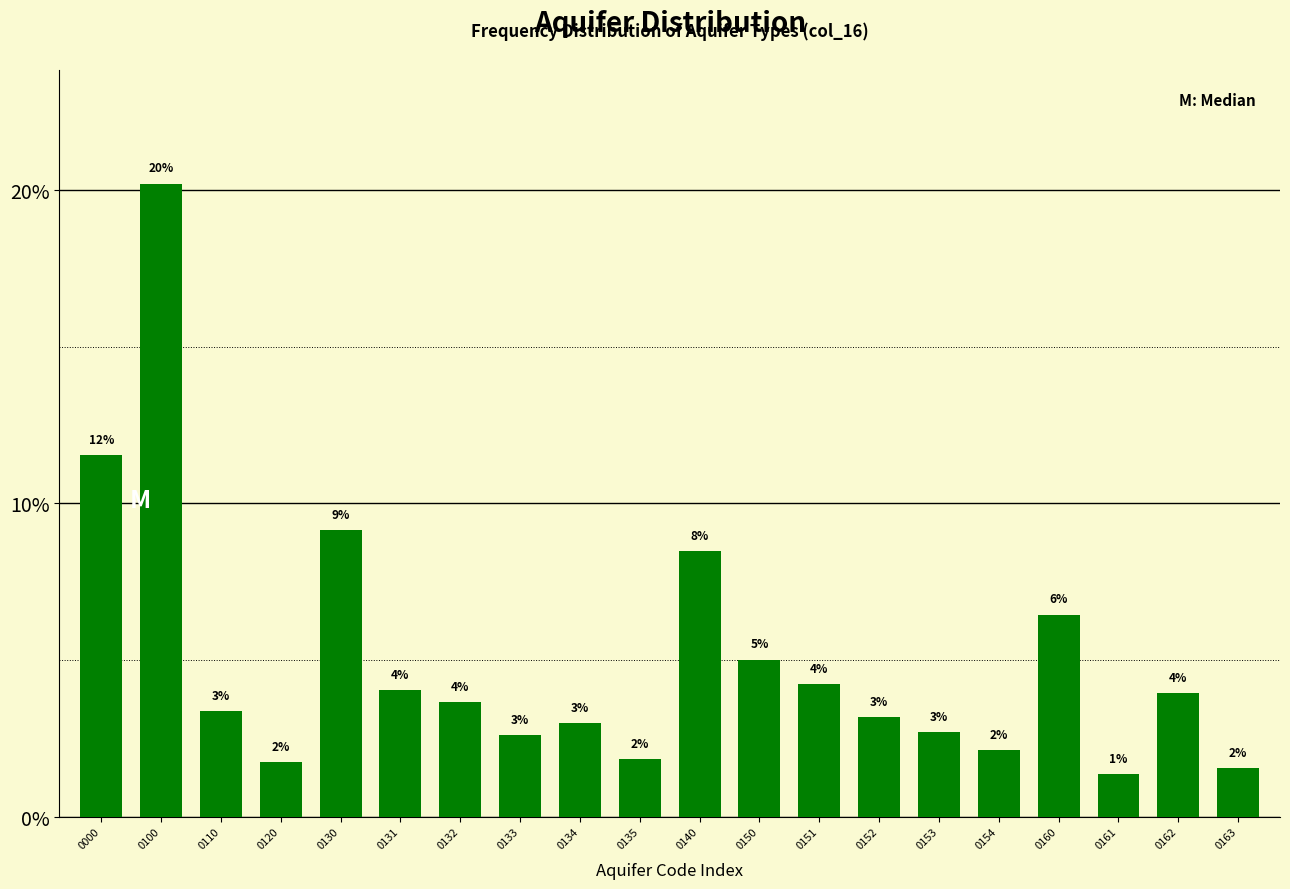

Is it true that the value at 0135 is 0.6?

False